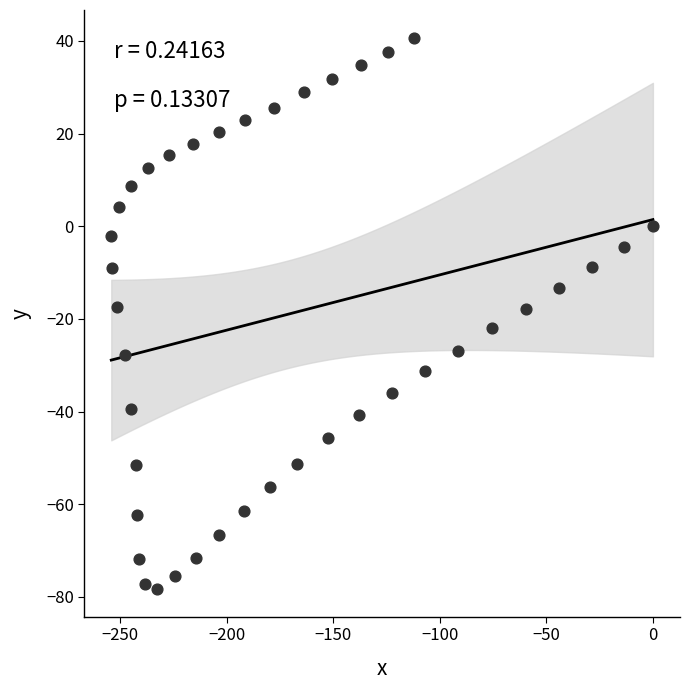

What is the range of X values (max minus min)?

254.3